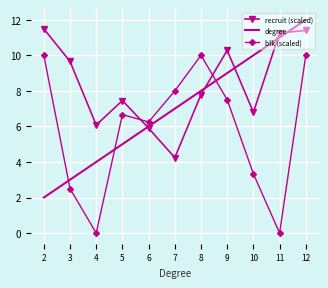

What is the difference between the maximum and minimum values in the recruit (scaled) series?

7.2